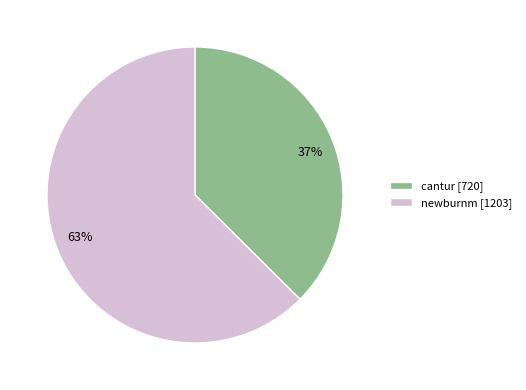

What percentage is the newburnm slice, to the nearest percent?

63%